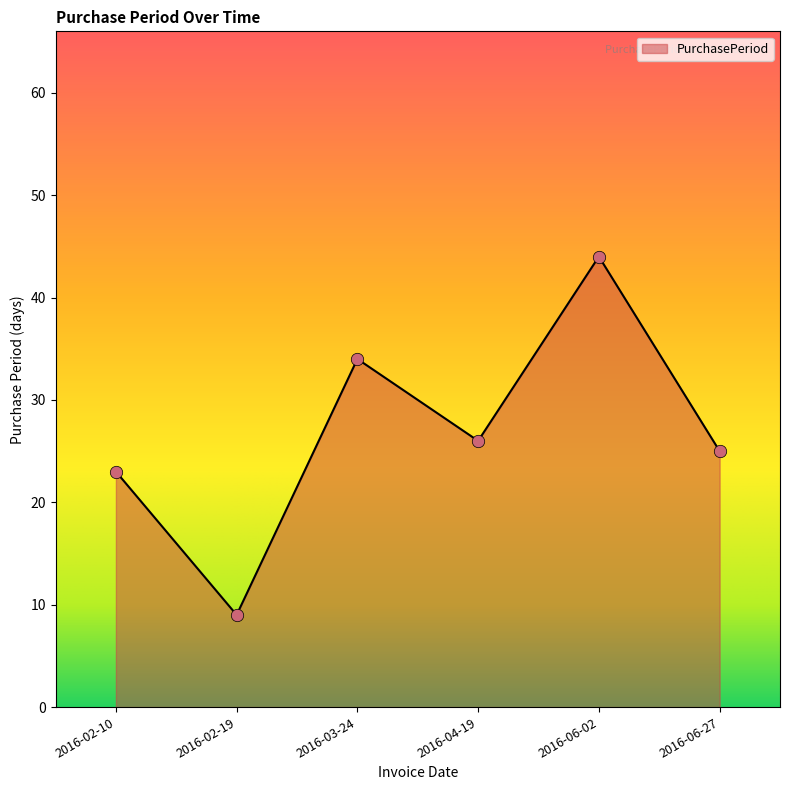

What is the change in value from 2016-03-24 to 2016-06-27?

-9